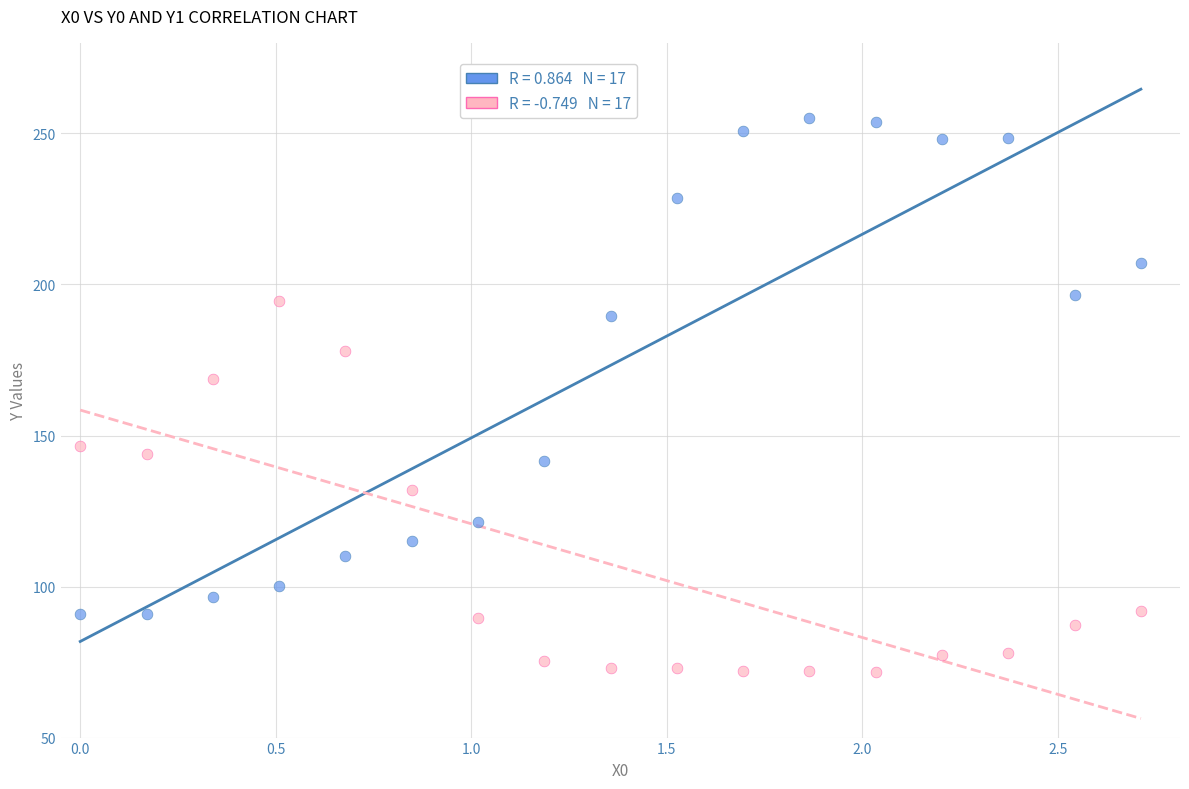

Across all series, what Y value is closest to 163?

168.7